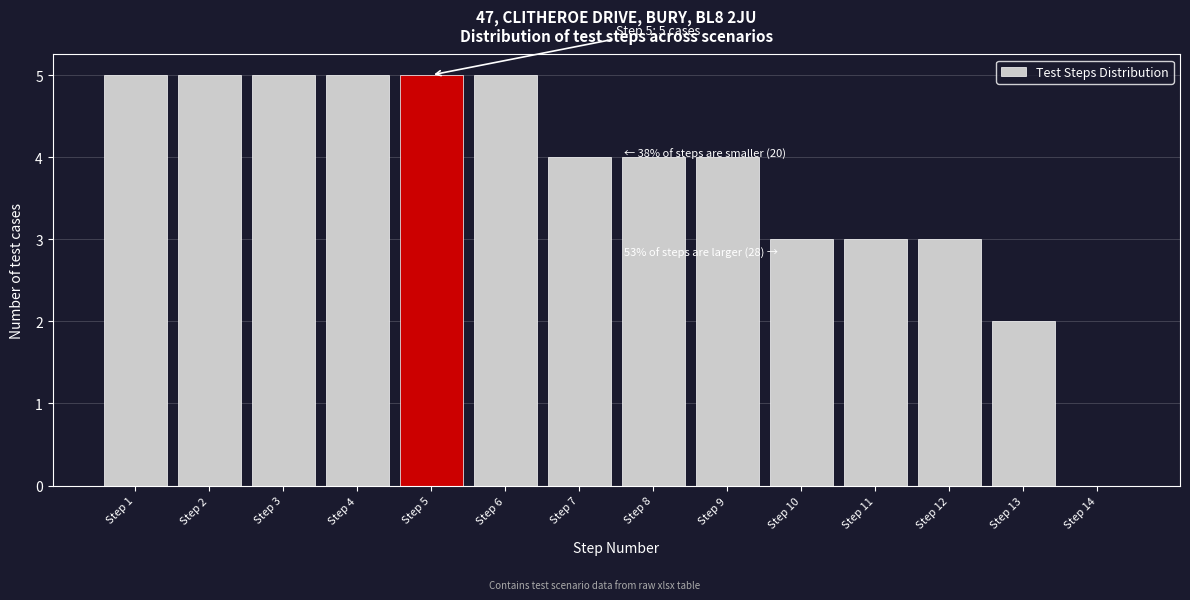

Reading left to right, what are all the values shown in this chart?

Step 1=5	Step 2=5	Step 3=5	Step 4=5	Step 5=5	Step 6=5	Step 7=4	Step 8=4	Step 9=4	Step 10=3	Step 11=3	Step 12=3	Step 13=2	Step 14=0